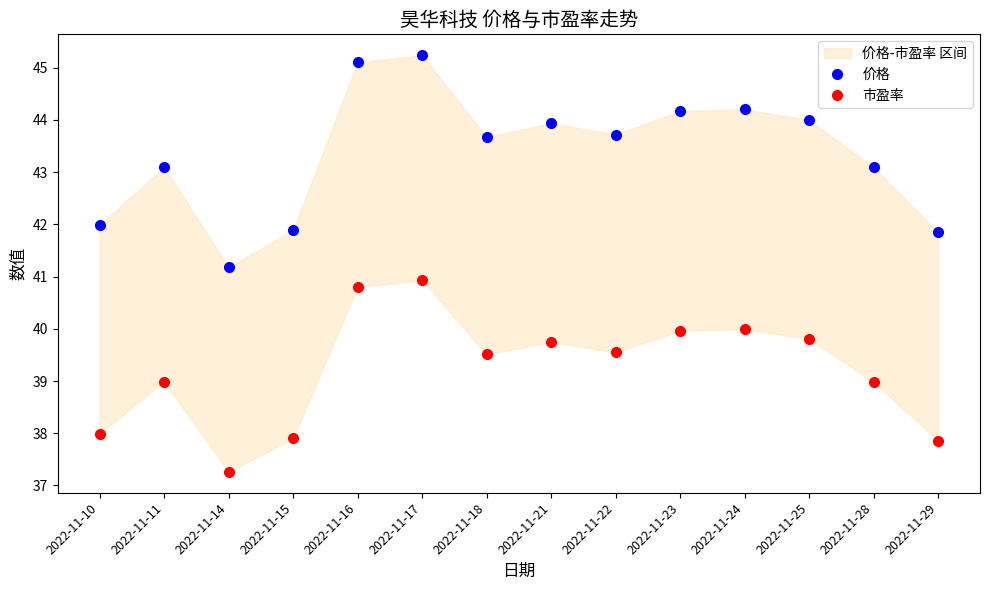

What is the value of the 价格 point at the 5th from the left?

45.1